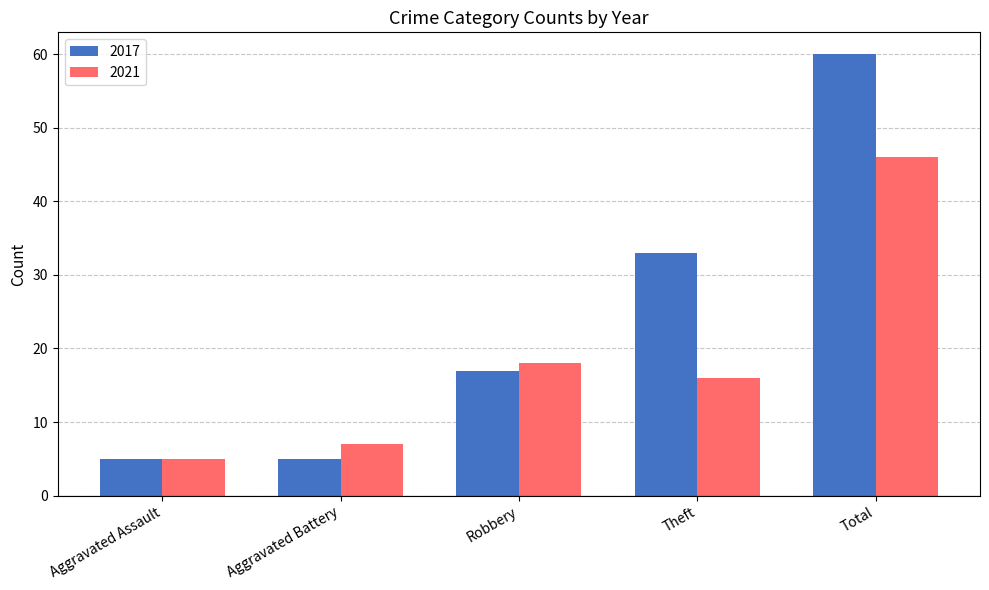

Rank the series by their maximum value, from highest to lowest.

2017, 2021